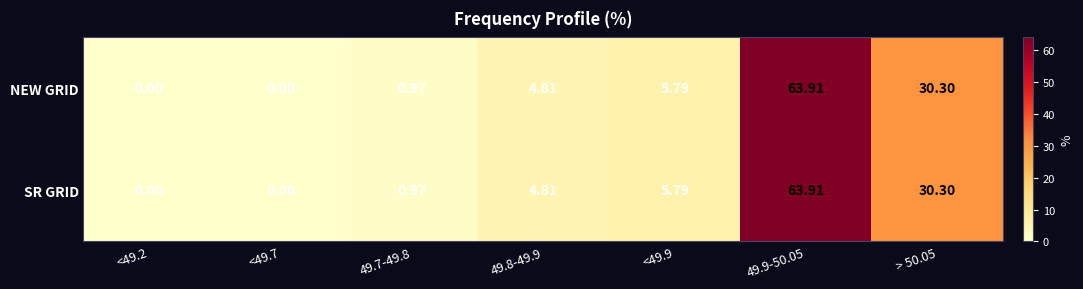

Is the value of NEW GRID at 49.9-50.05 greater than the value of SR GRID at <49.2?

Yes